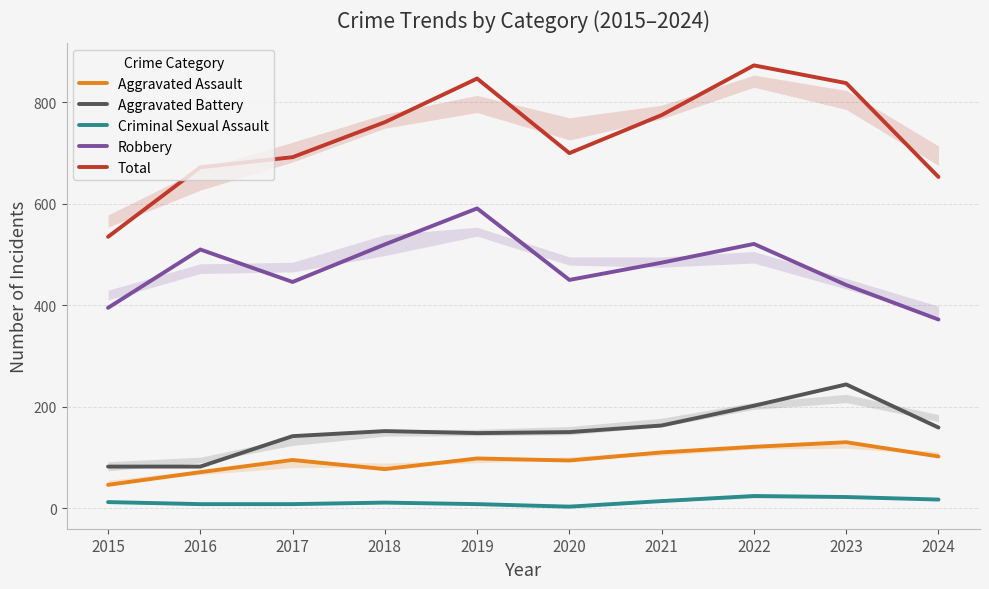

What is the difference between the highest and lowest values at 2022?

849